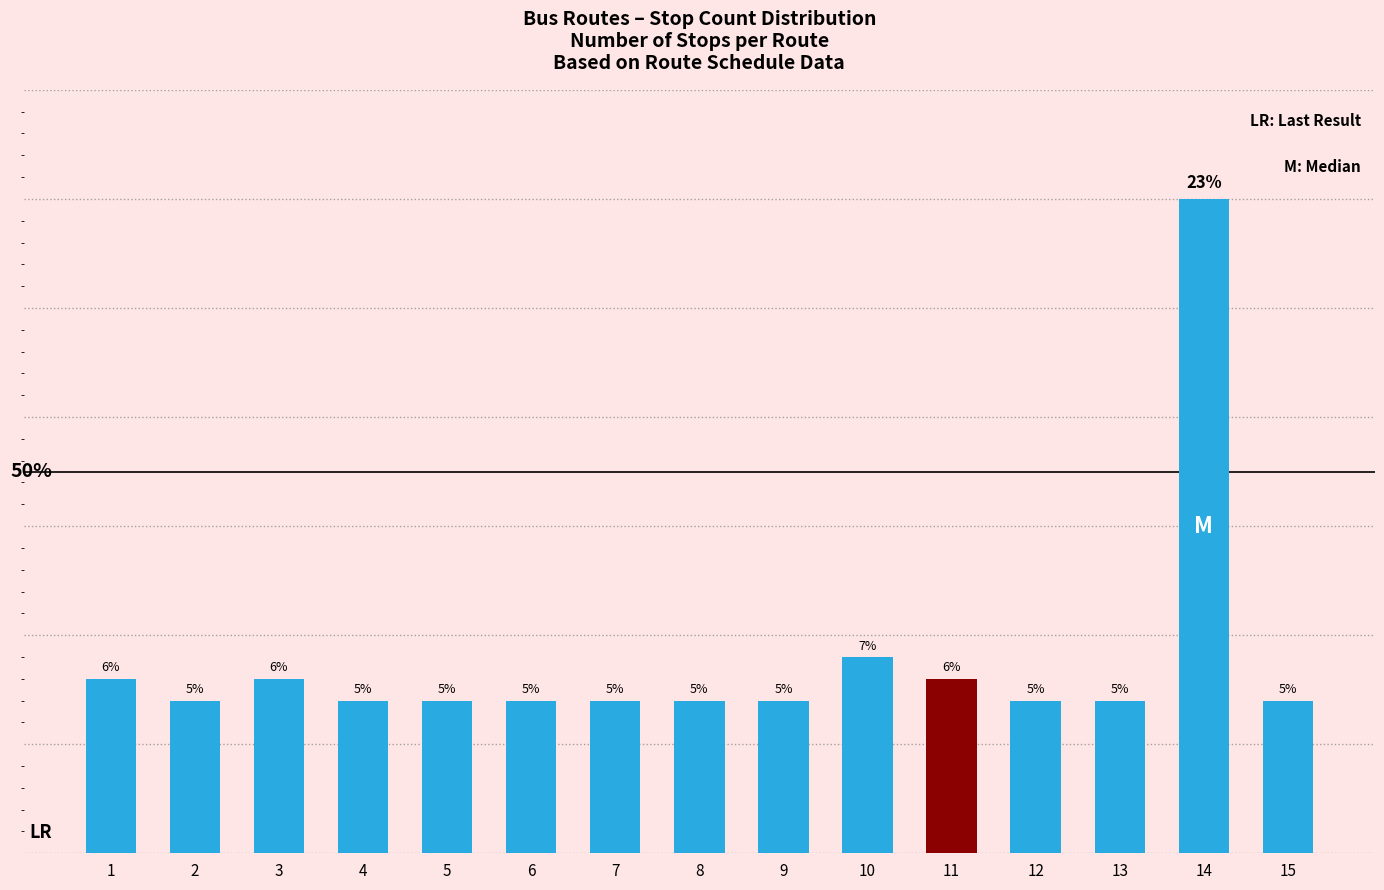

What is the change in value from 7 to 14?

+23